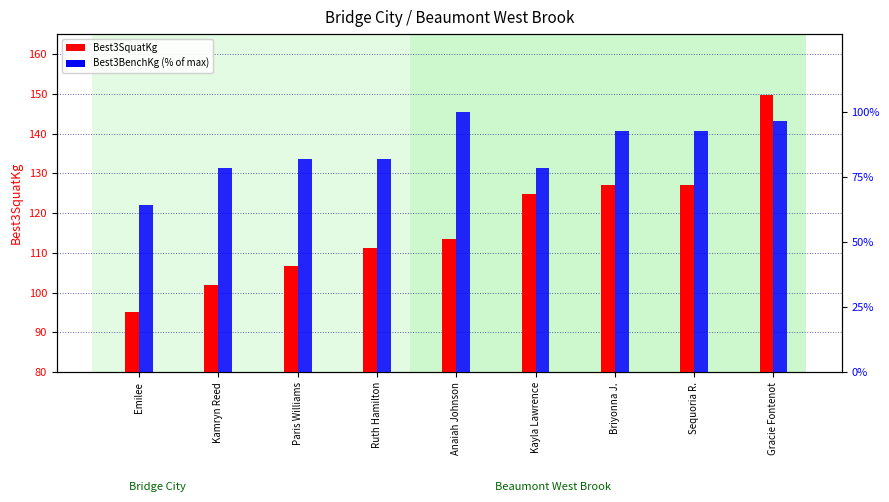

What is the difference between the Best3SquatKg values at Kamryn Reed and Ruth Hamilton?

9.1